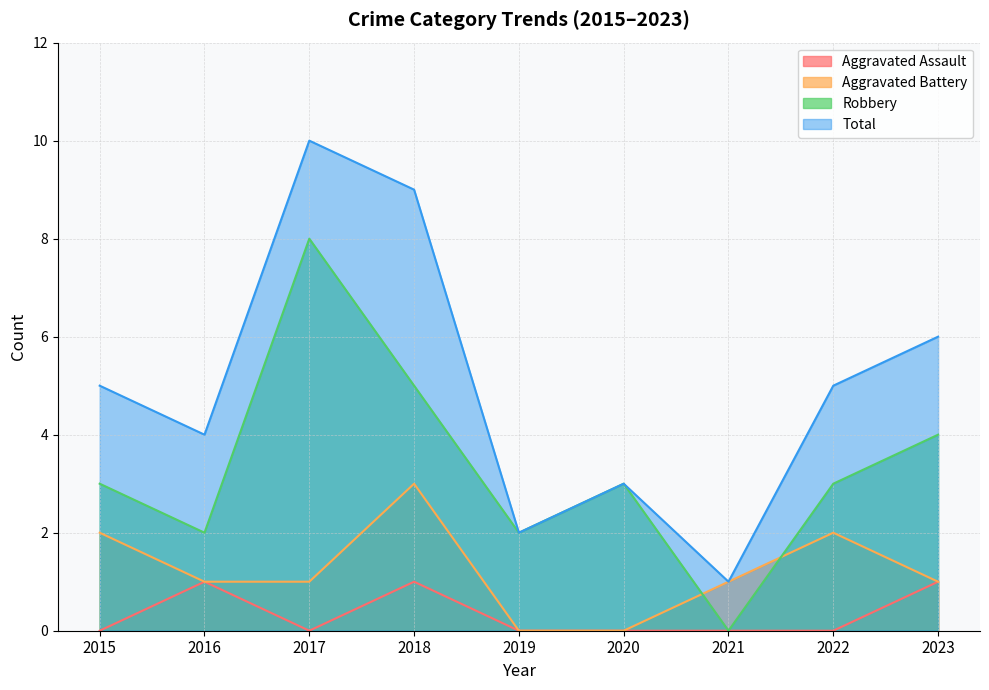

The value of Total at 2019 is 3. True or false?

False